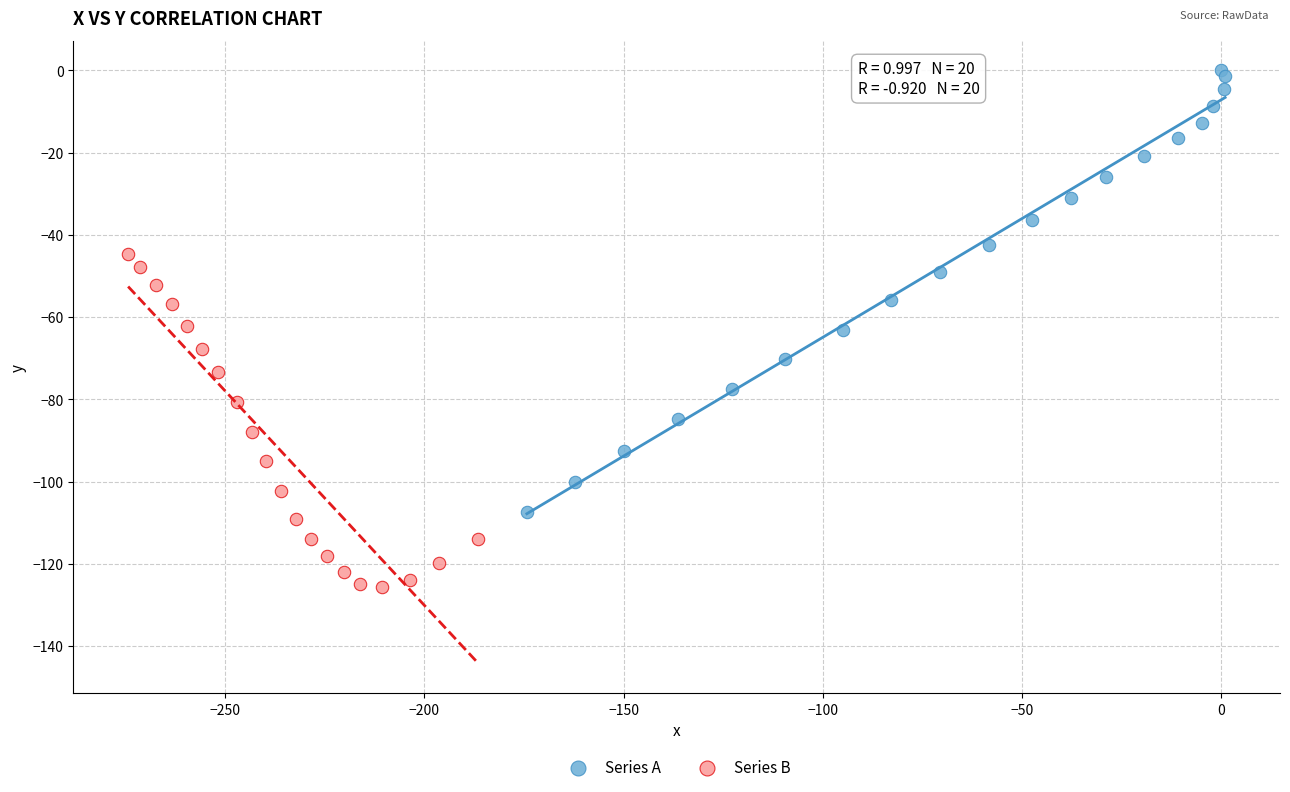

Which series contains the highest Y value?

Series A